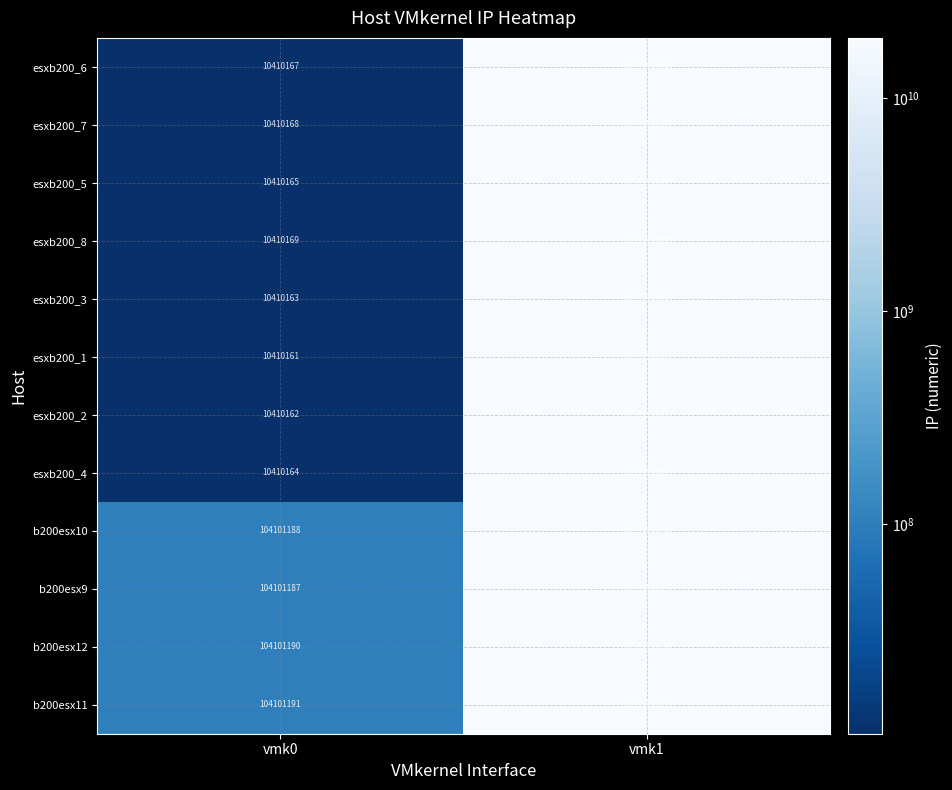

The value of esxb200_5 at vmk0 is 10410165. True or false?

True